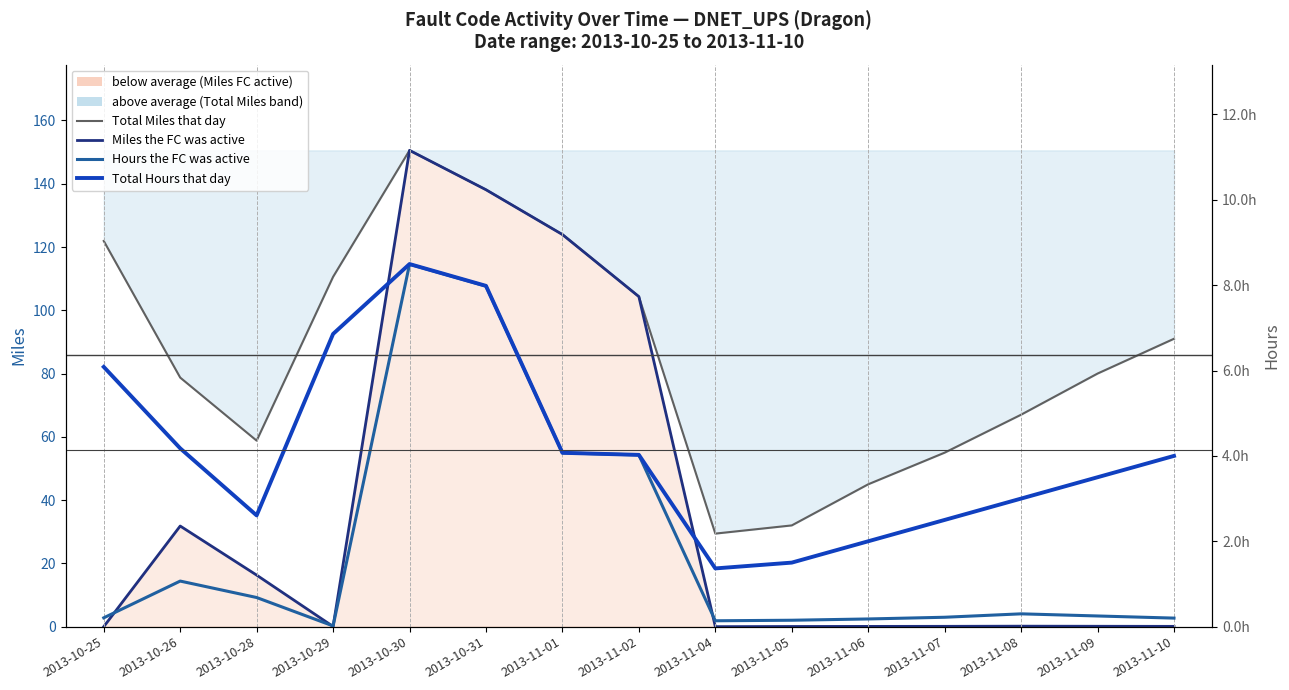

How many lines are shown in the chart?

4